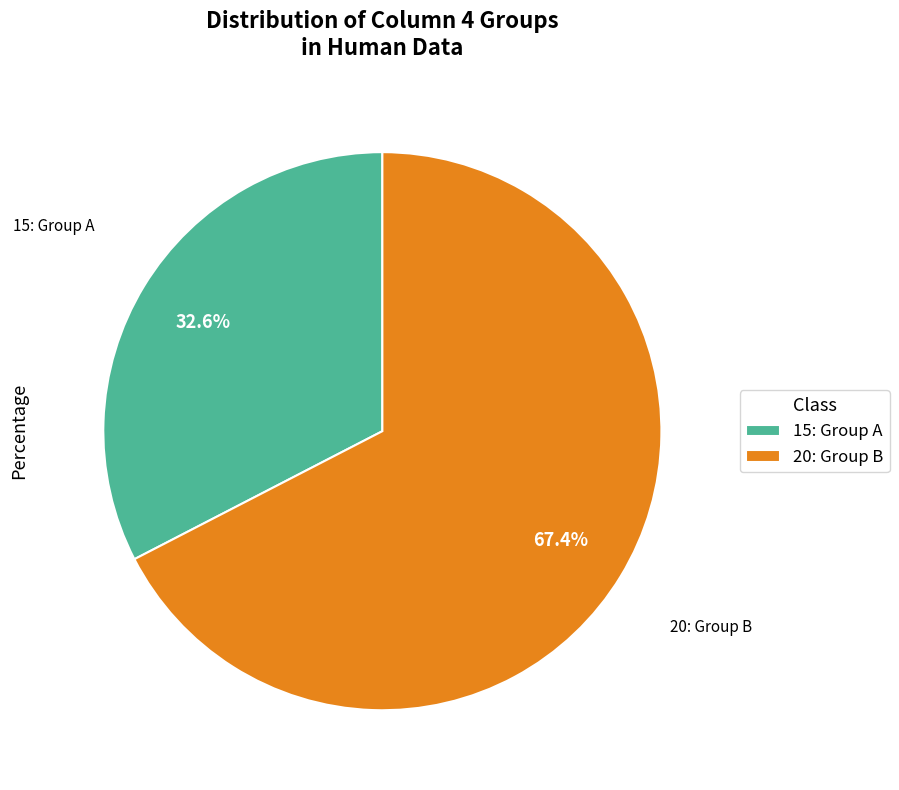

Is the sum of 20: Group B and 15: Group A greater than half?

Yes